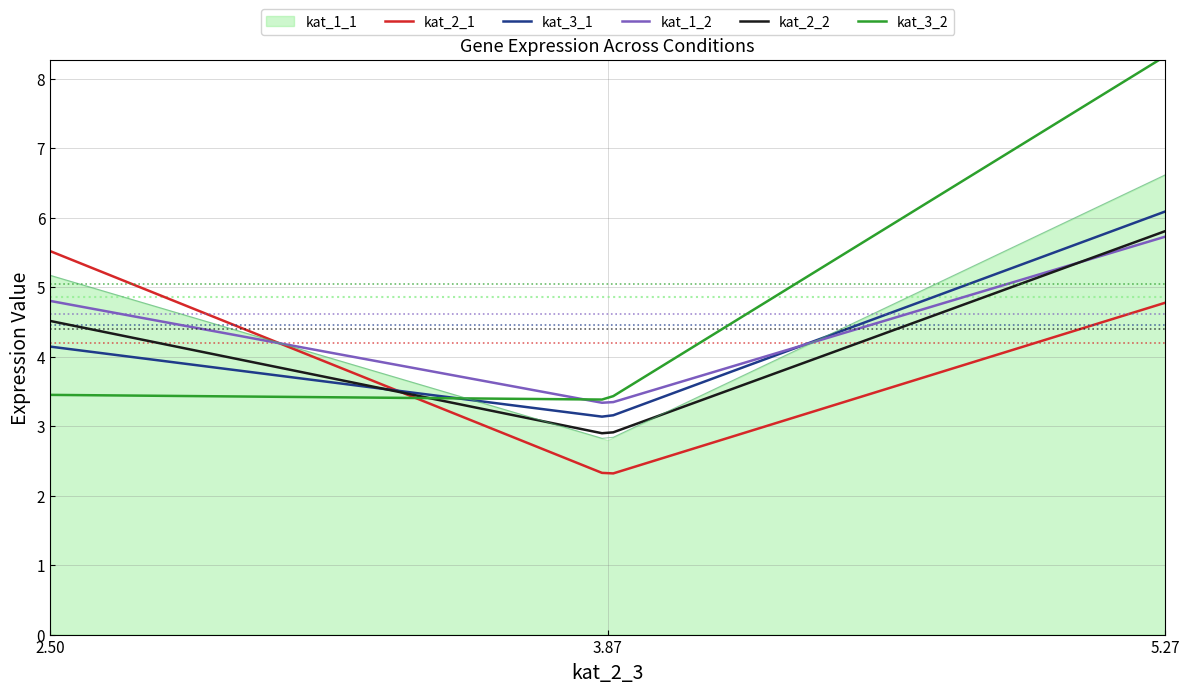

The kat_3_2 series shows 8.3 at 5.27. True or false?

True